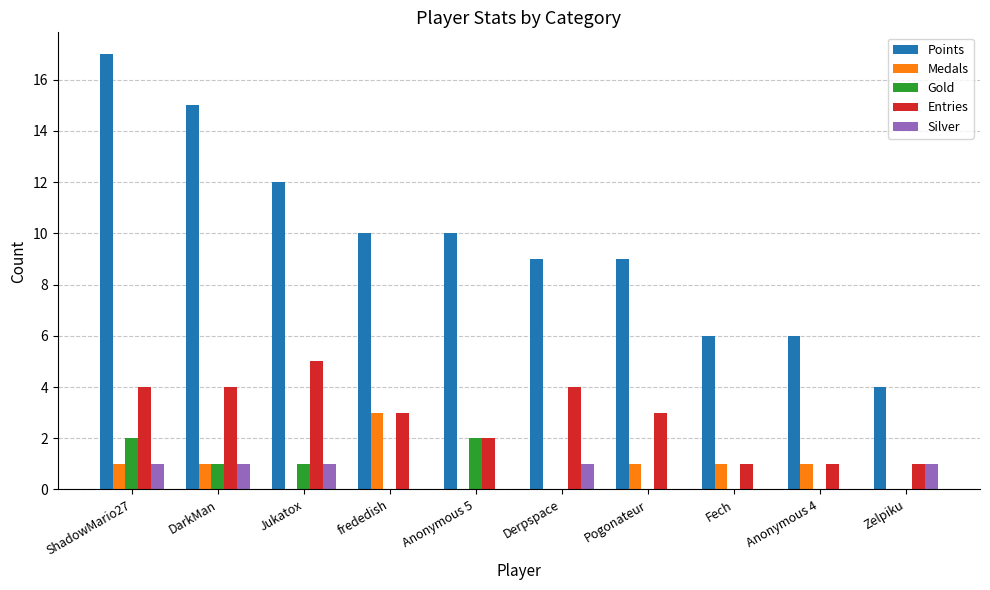

What are all the series names shown in the legend?

Points, Medals, Gold, Entries, Silver